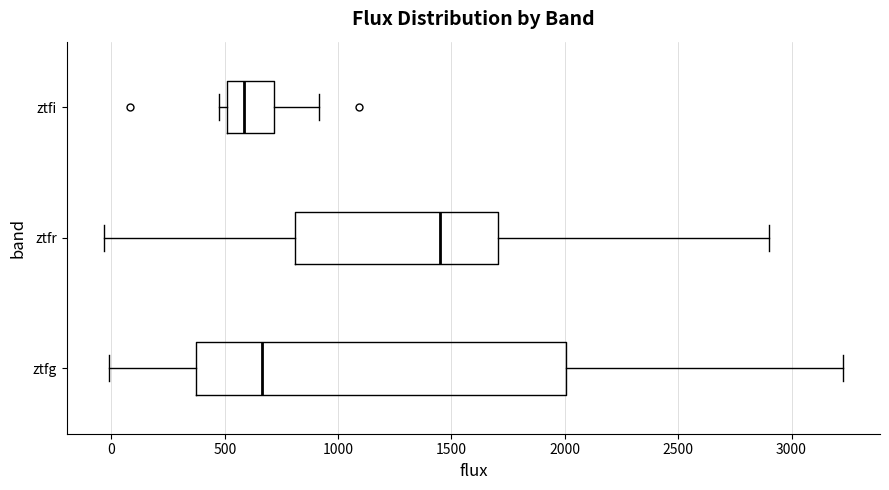

Reading bottom to top, read every box against the x-axis: the position of its median line, the range the box covers, and the ends of its whiskers. The values are not printed on the chart, so give them approximately, as read against the axis.

ztfg: median 650, box 350 to 2000, whiskers 0 to 3250
ztfr: median 1450, box 800 to 1700, whiskers -50 to 2900
ztfi: median 600, box 500 to 700, whiskers 450 to 900